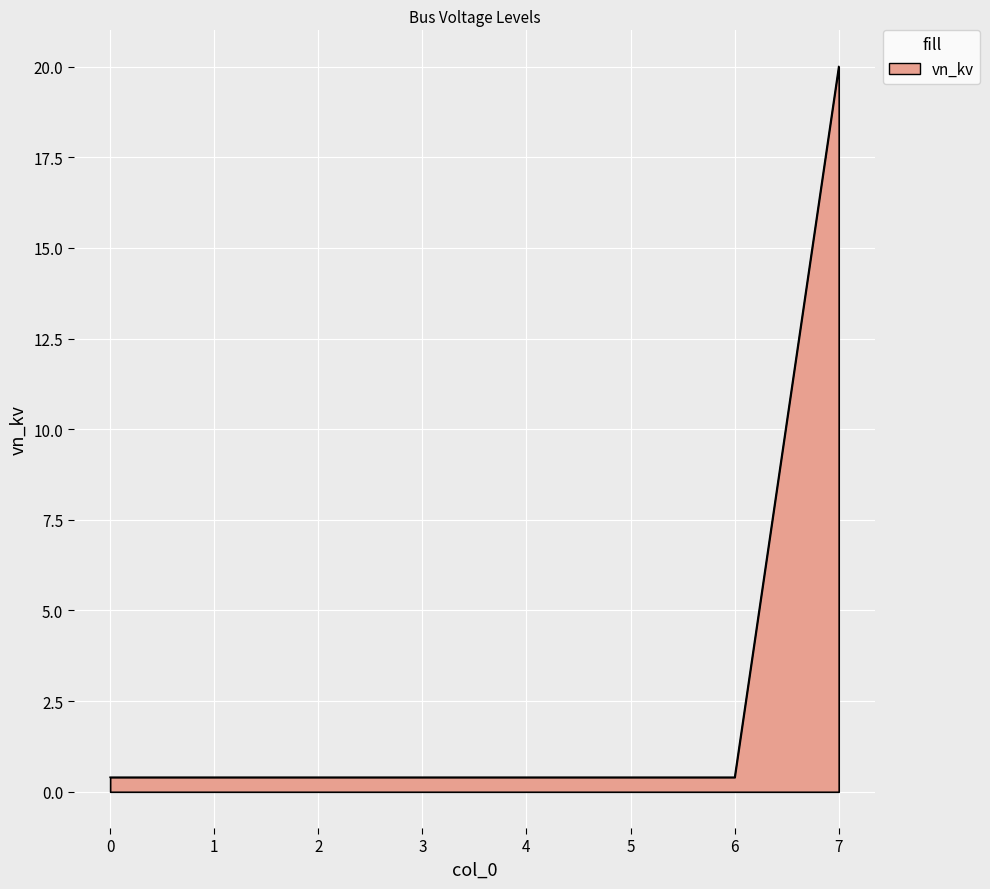

Which label corresponds to the largest value in the chart?

7